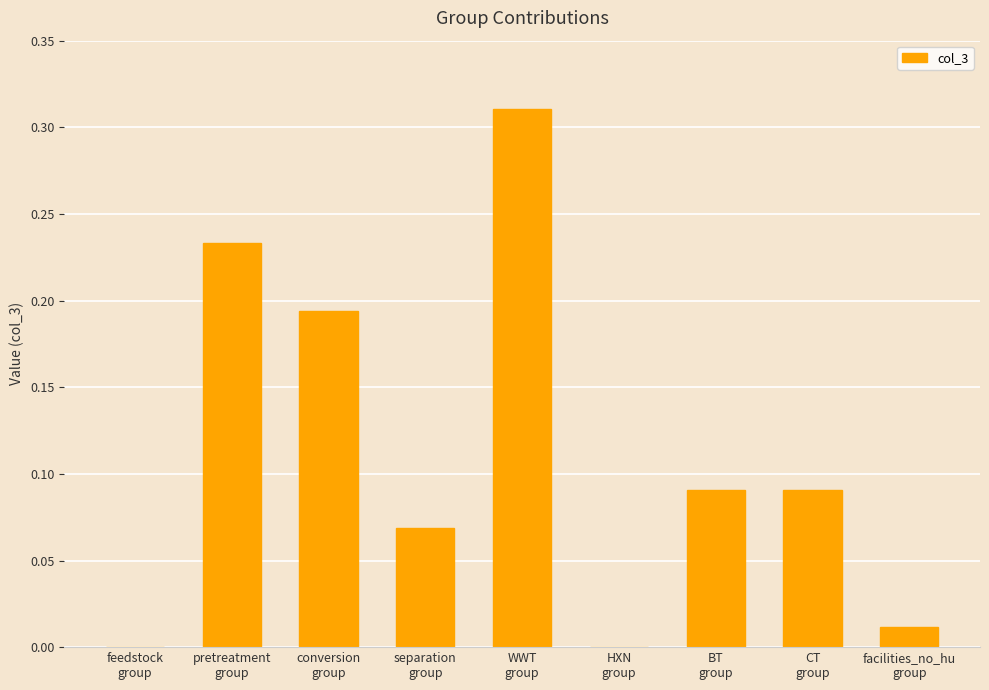

What is the sum of all values?

1.0